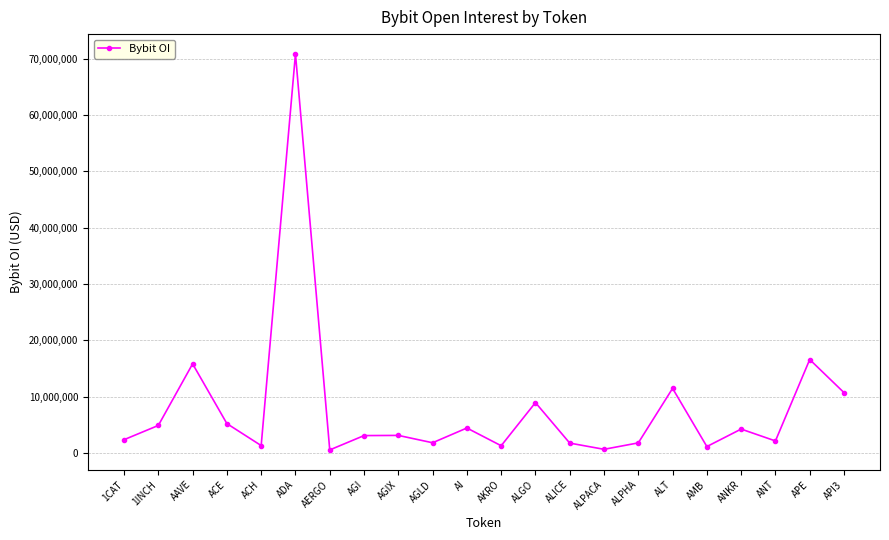

What is the maximum value shown in the chart?

70818839